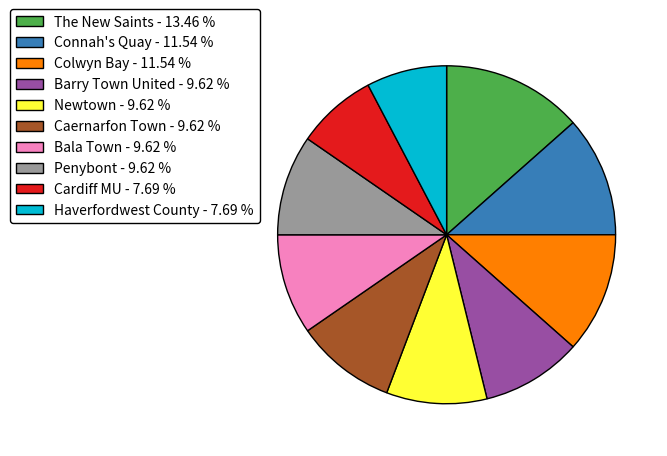

Which has a higher value, Penybont or The New Saints?

The New Saints